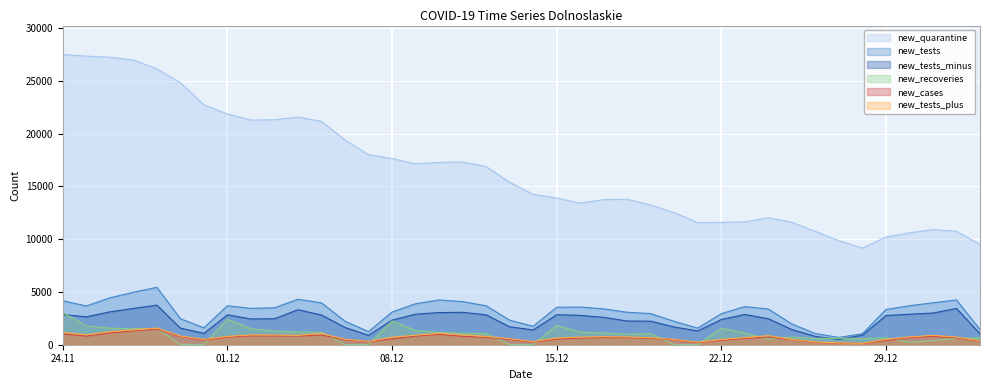

What is the maximum value shown in the chart?

27474